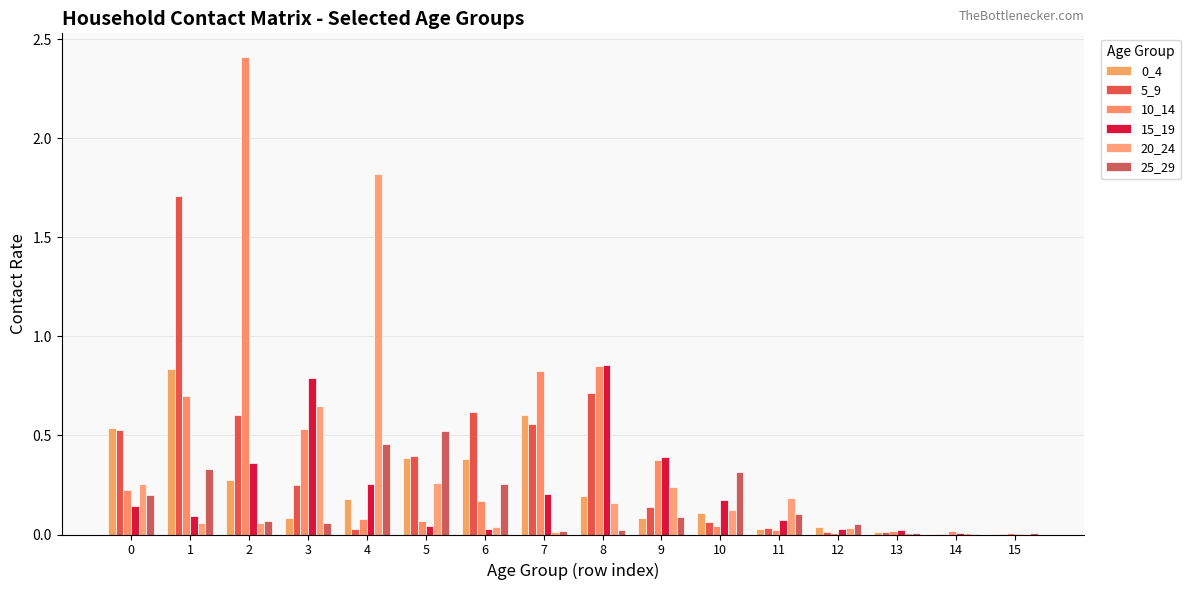

Which series has the largest total across all categories?

10_14